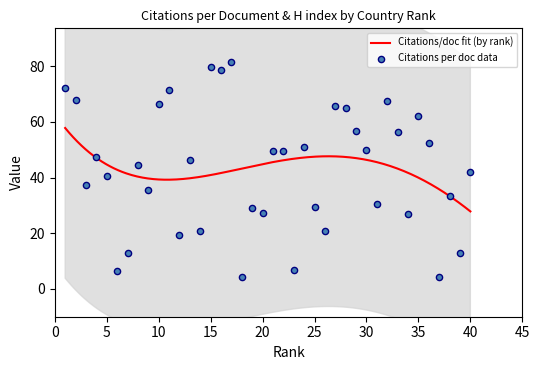

What is the change in value from 27 to 38?

-32.3